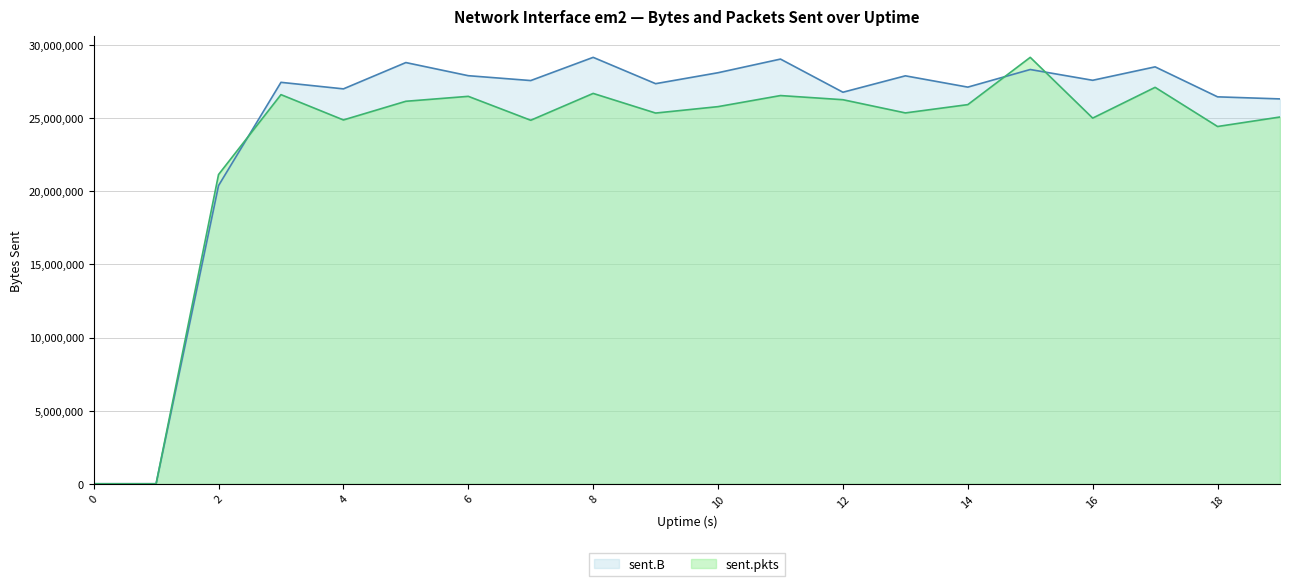

The sent.B series shows 8081004.2 at 14. True or false?

False